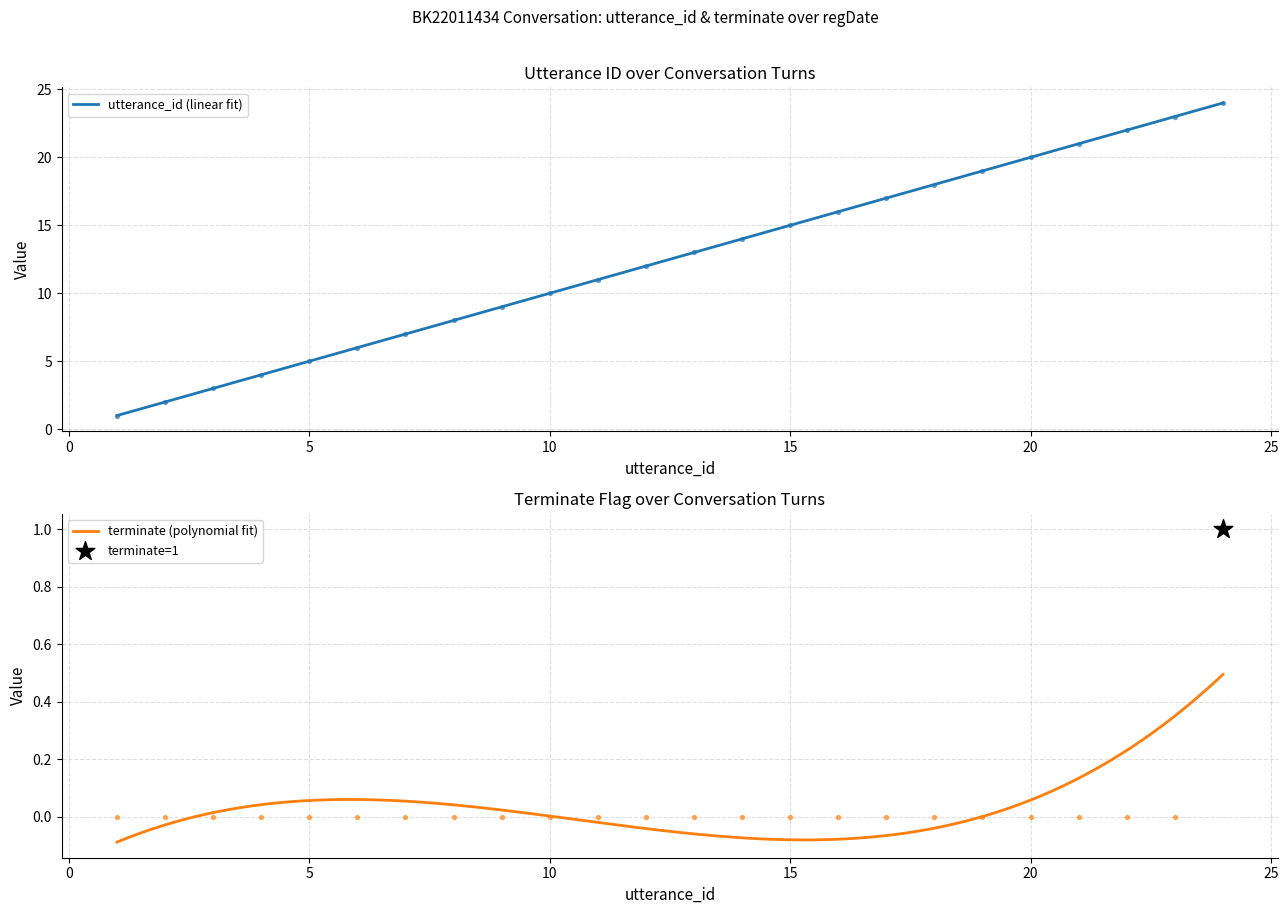

Which series has the largest Y range (max minus min)?

utterance_id